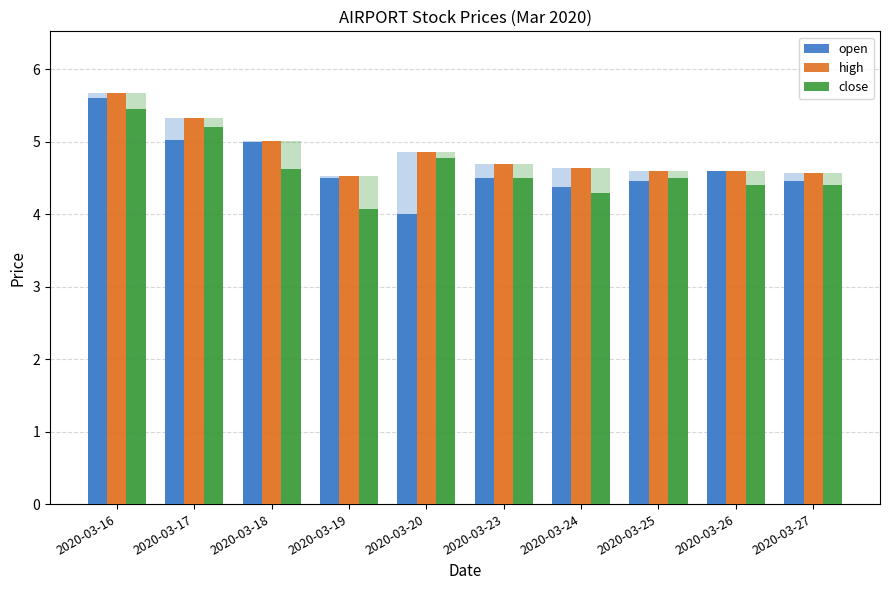

What is the maximum value shown in the chart?

5.7